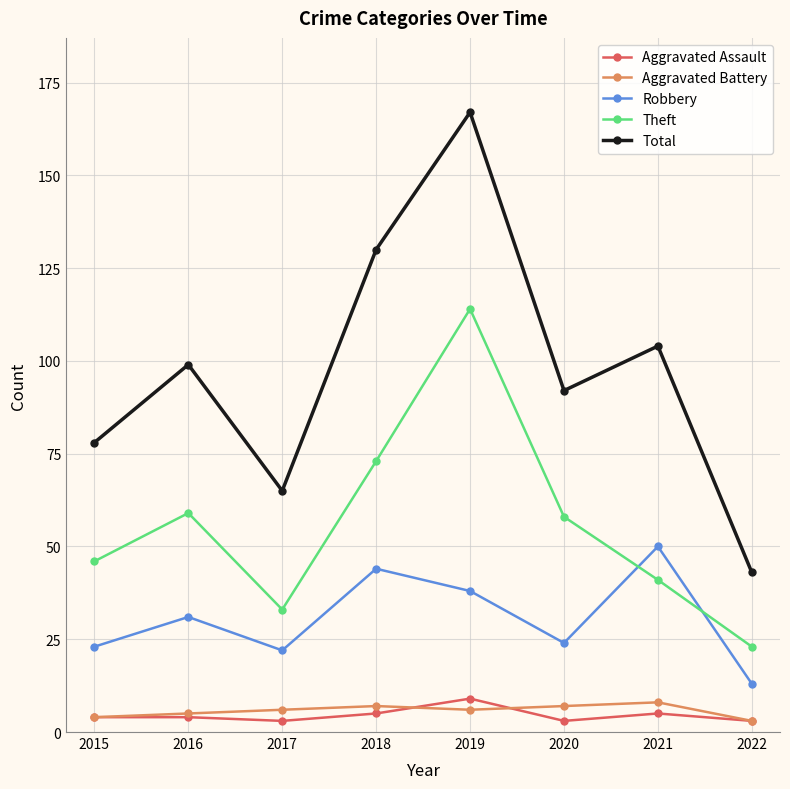

Is it true that Robbery equals 24 at 2020?

True